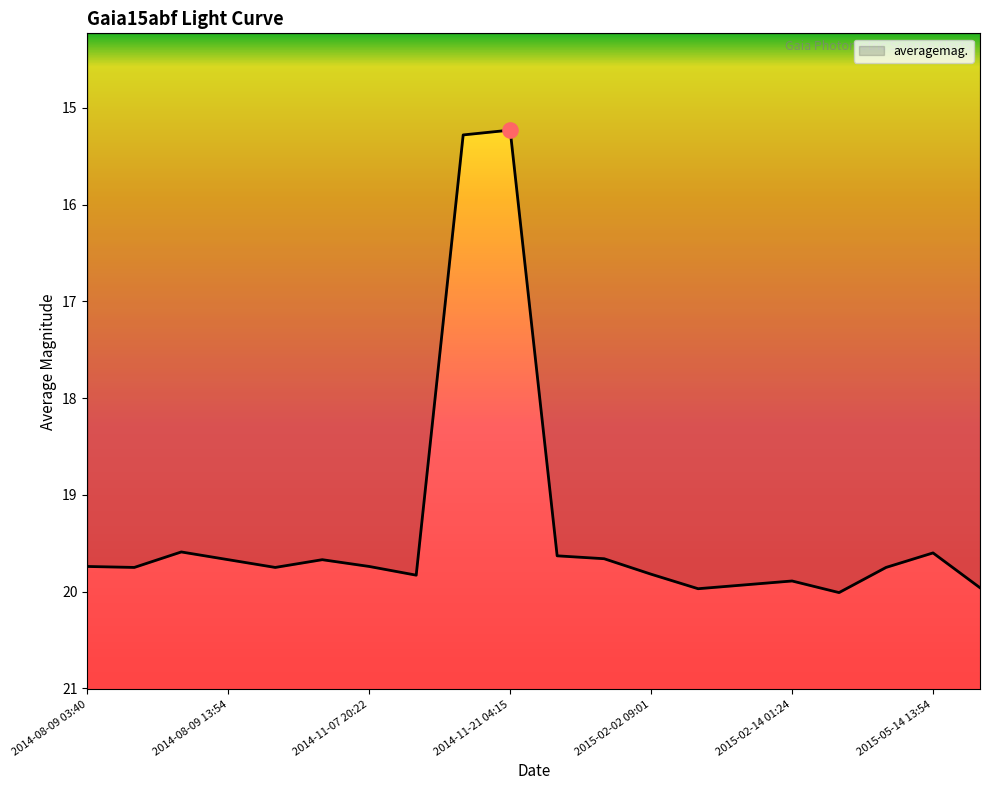

What is the difference between the maximum and minimum values?

4.8